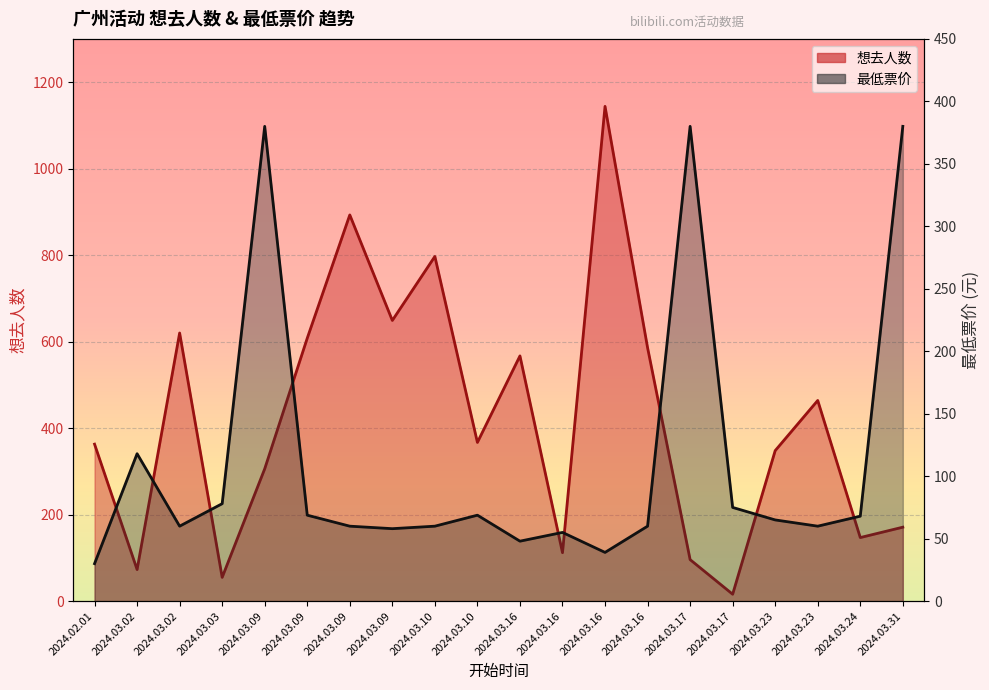

Which series has the largest range (max minus min)?

想去人数